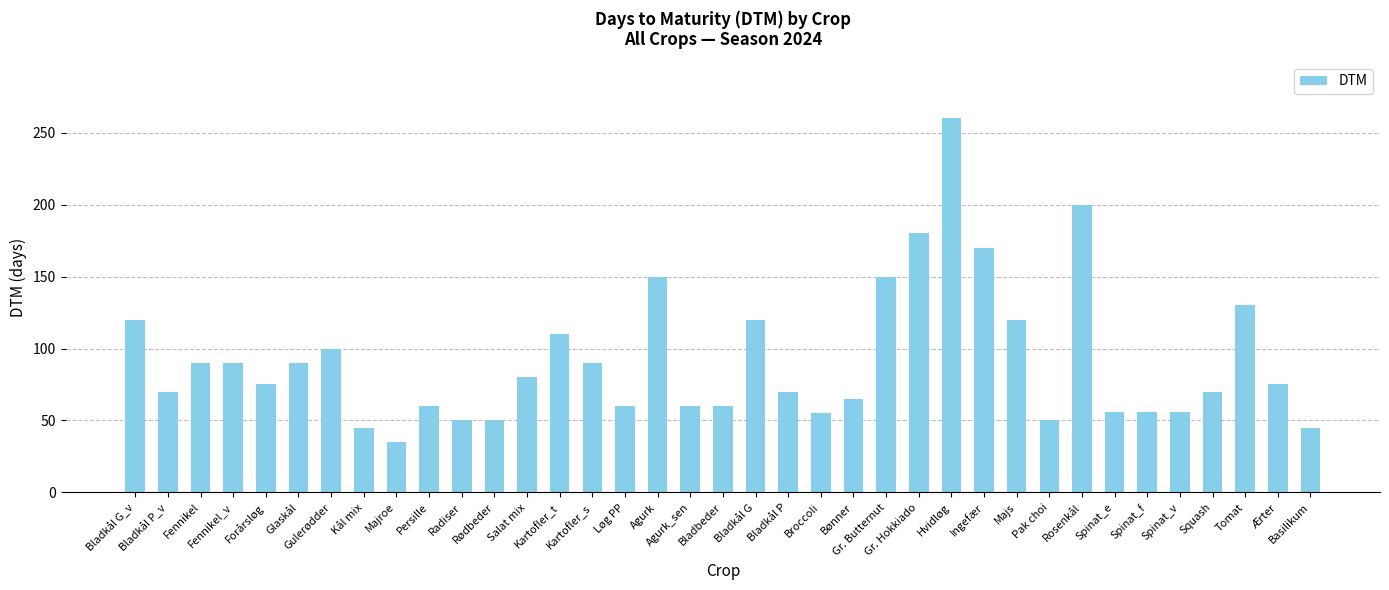

What is the difference between the maximum and minimum values?

225